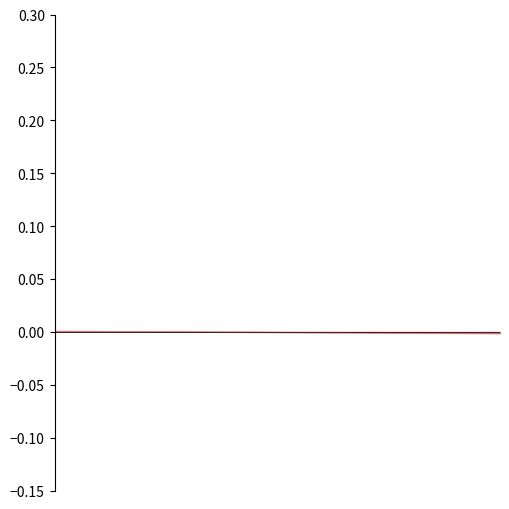

Between rrs_n.514A>C_2 and rrs_n.514A>C_1, which is larger?

rrs_n.514A>C_1